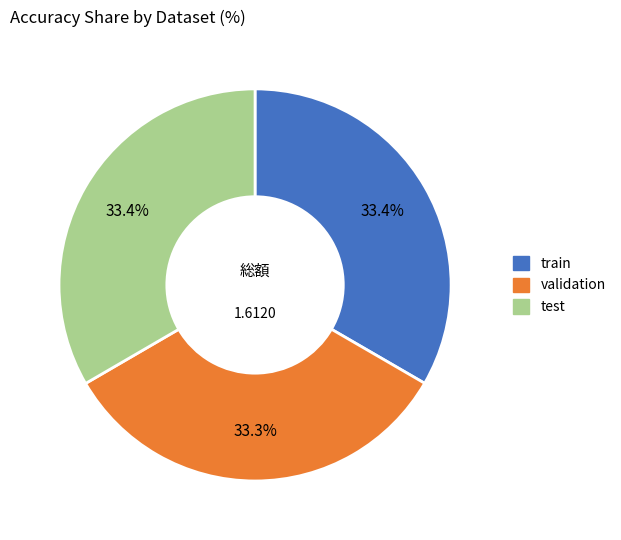

What portion of the pie excludes train?

66.6%